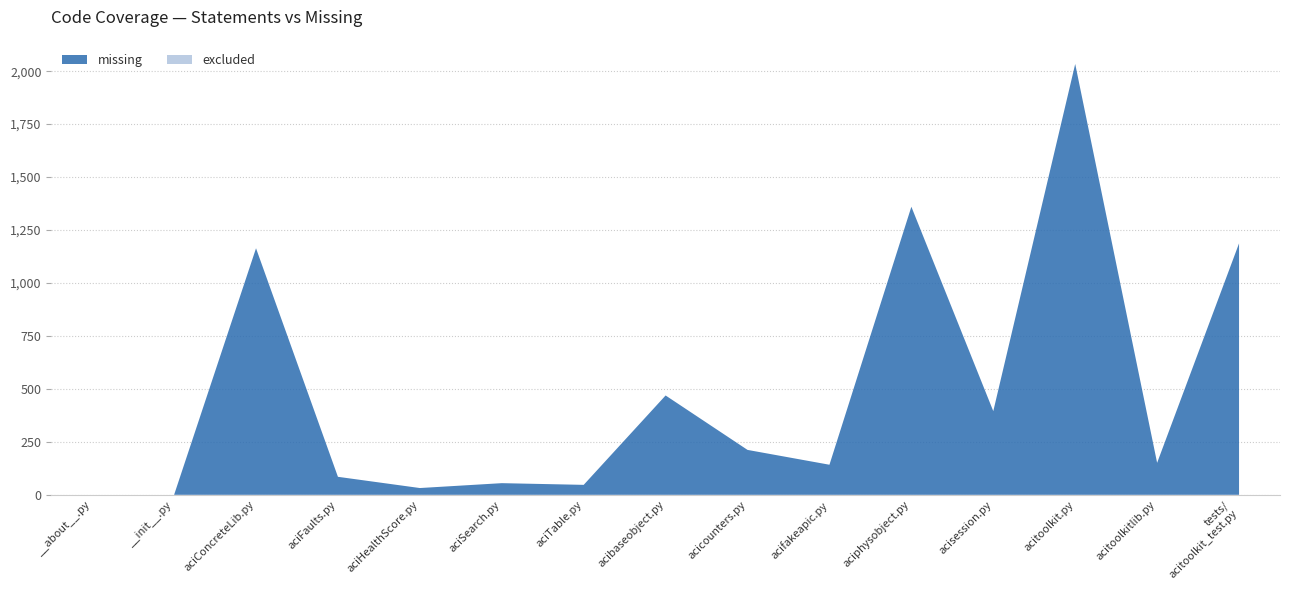

Reading left to right, list all the values displayed in this chart.

missing: 0	0	1164	85	32	55	47	469	212	142	1360	395	2034	151	1187
excluded: 0	0	0	0	0	0	0	0	0	0	0	0	0	0	0